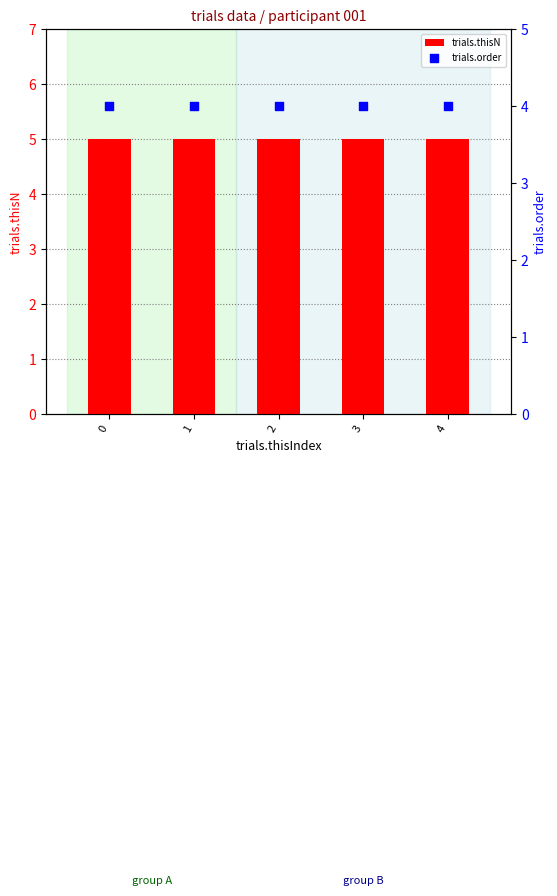

Which series contains the highest Y value?

trials.thisN